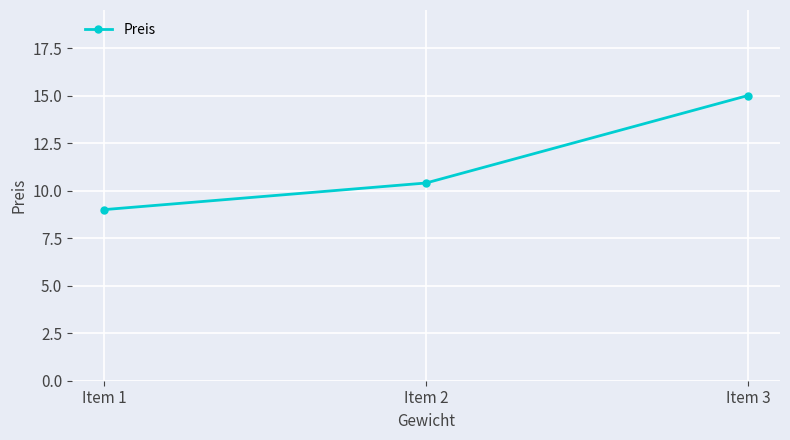

How many series are shown in this chart?

1